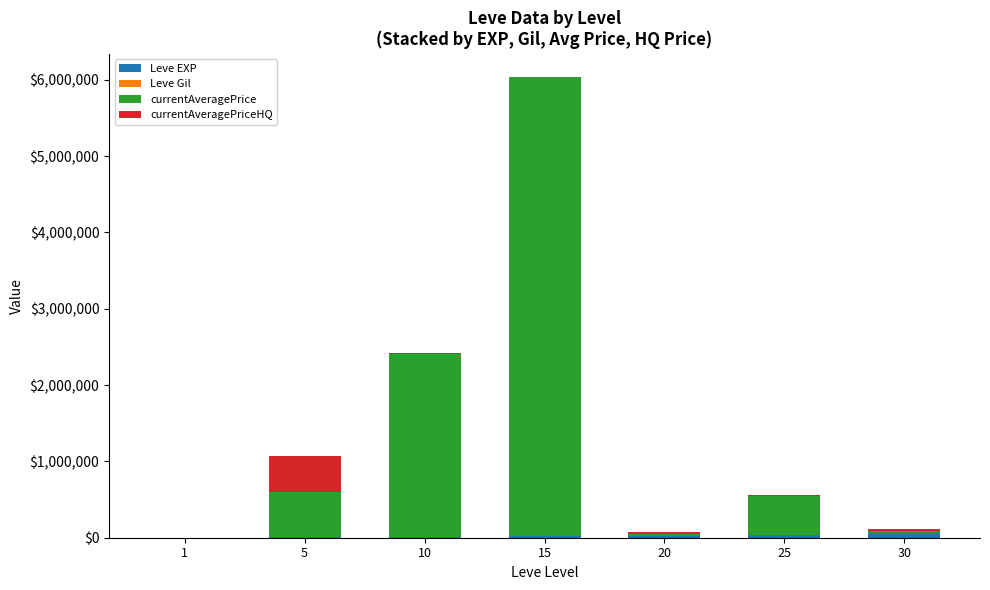

At which category is the sum across all series the highest?

15